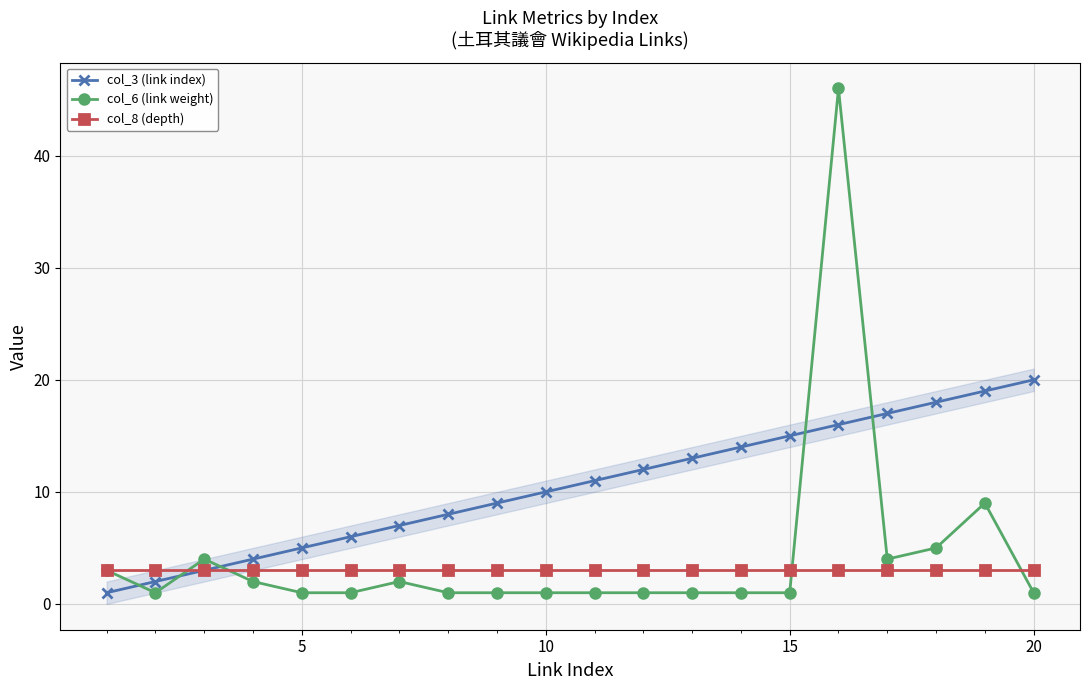

Reading left to right, what are all the values shown in this chart?

col_3 (link index): 1	2	3	4	5	6	7	8	9	10	11	12	13	14	15	16	17	18	19	20
col_6 (link weight): 3	1	4	2	1	1	2	1	1	1	1	1	1	1	1	46	4	5	9	1
col_8 (depth): 3	3	3	3	3	3	3	3	3	3	3	3	3	3	3	3	3	3	3	3